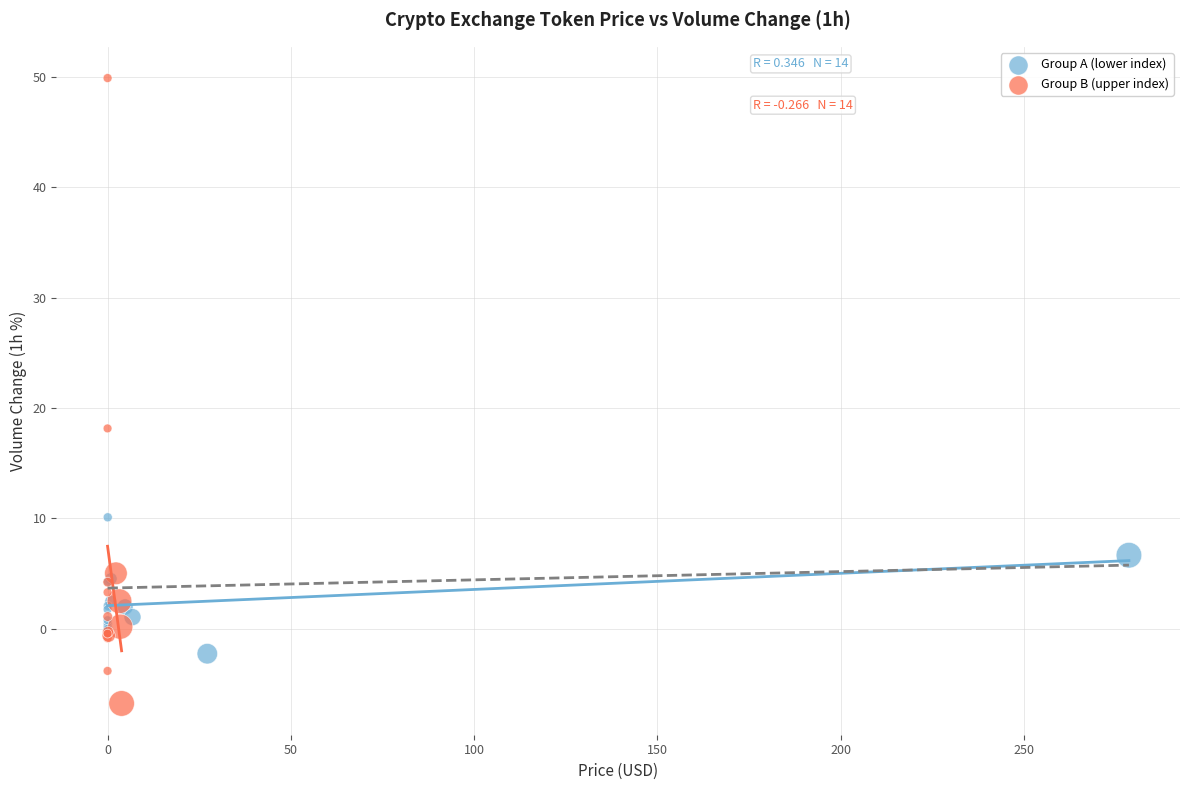

Which series contains the highest Y value?

Group B (upper index)